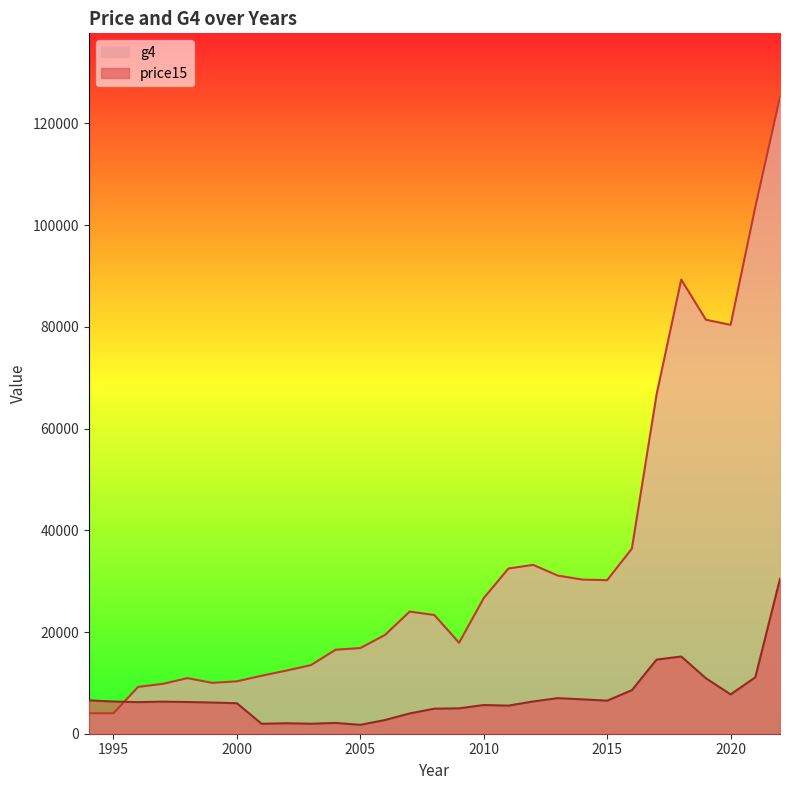

At which category is the sum across all series the highest?

2022